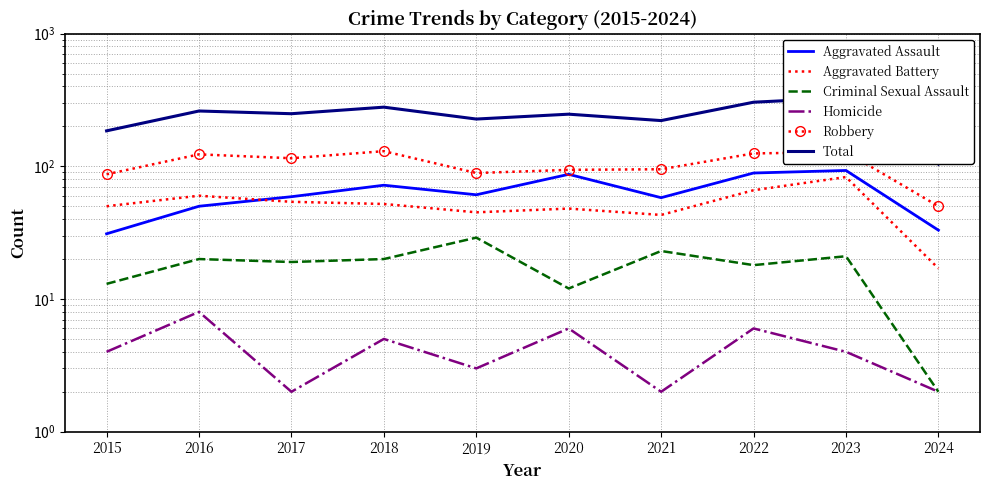

Which series has the largest total across all categories?

Total